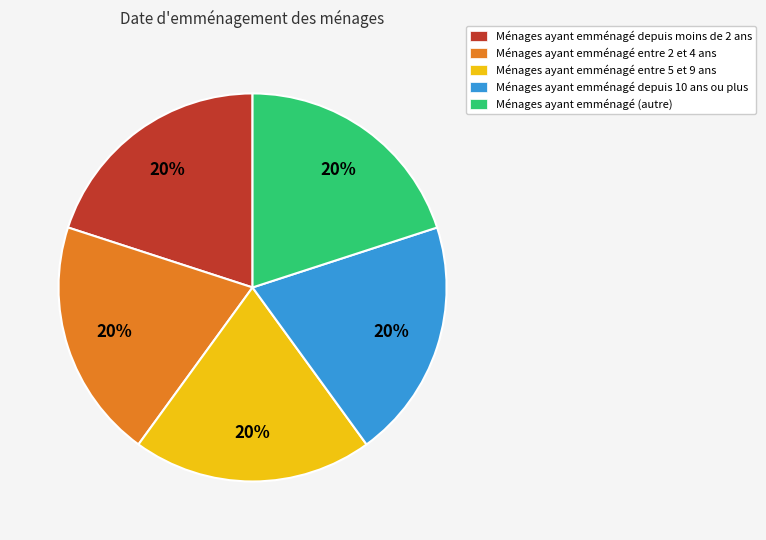

Does any single category account for the majority?

No